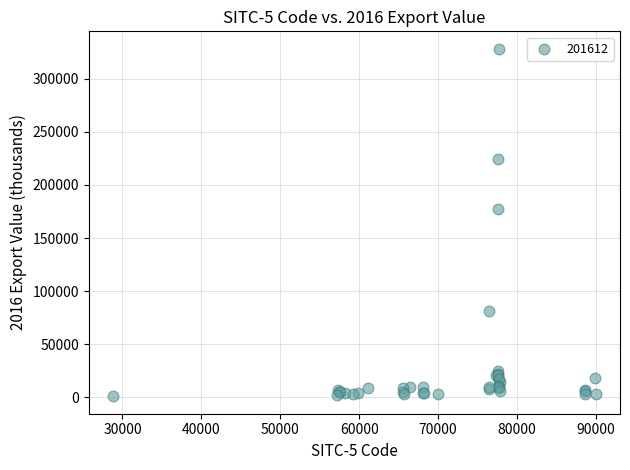

What Y value in the scatter plot is closest to 164633?

176966.4